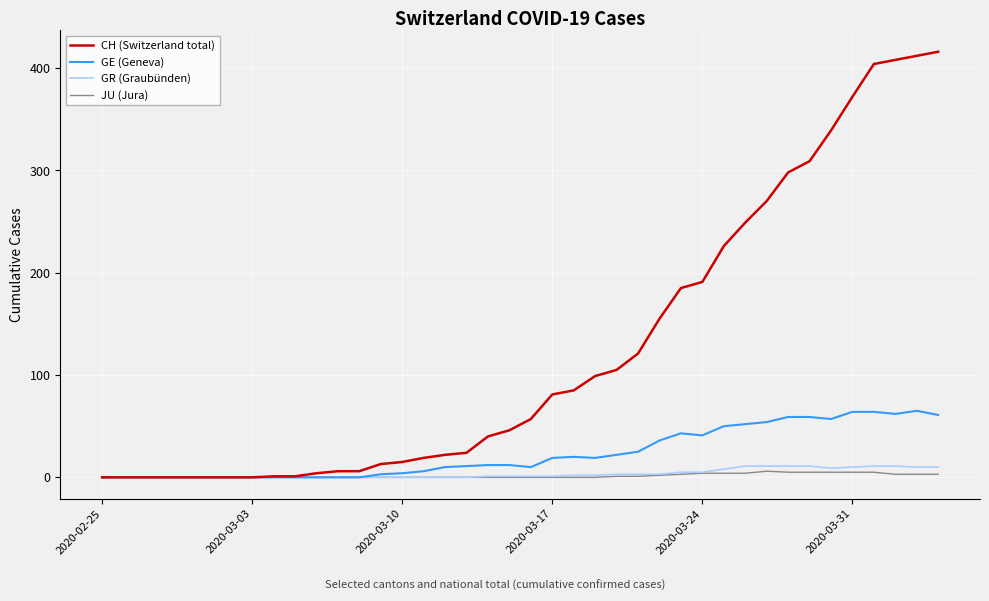

Which series has the largest total across all categories?

CH (Switzerland total)